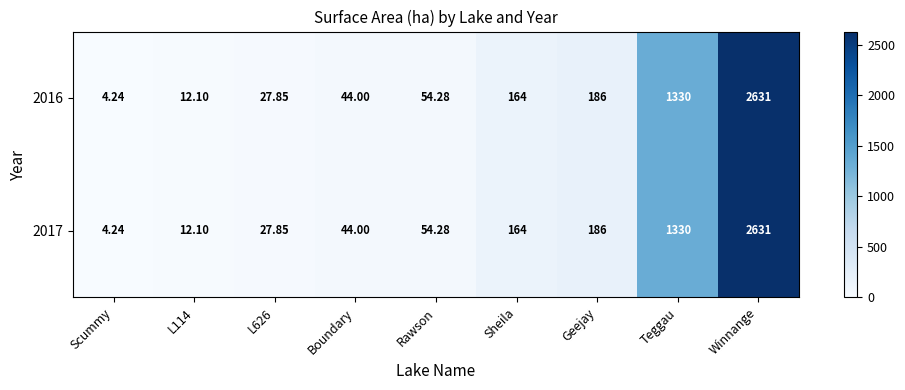

At which category does the chart reach its minimum across all series?

Scummy